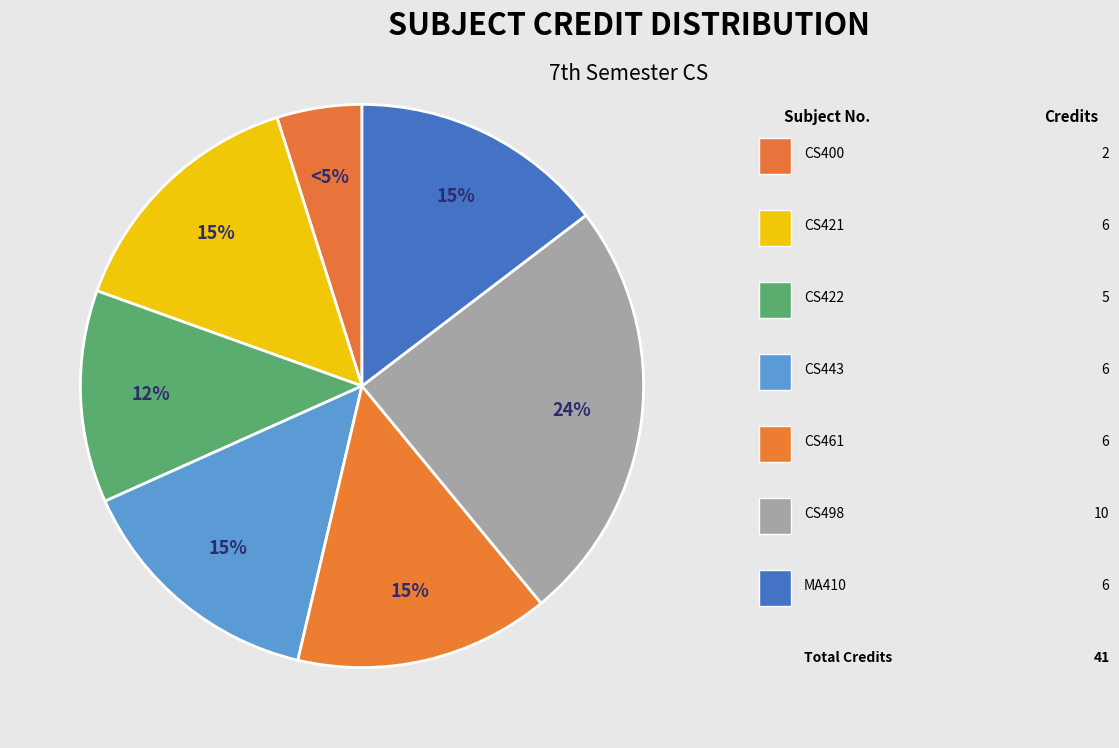

How many slices are in this pie chart?

7